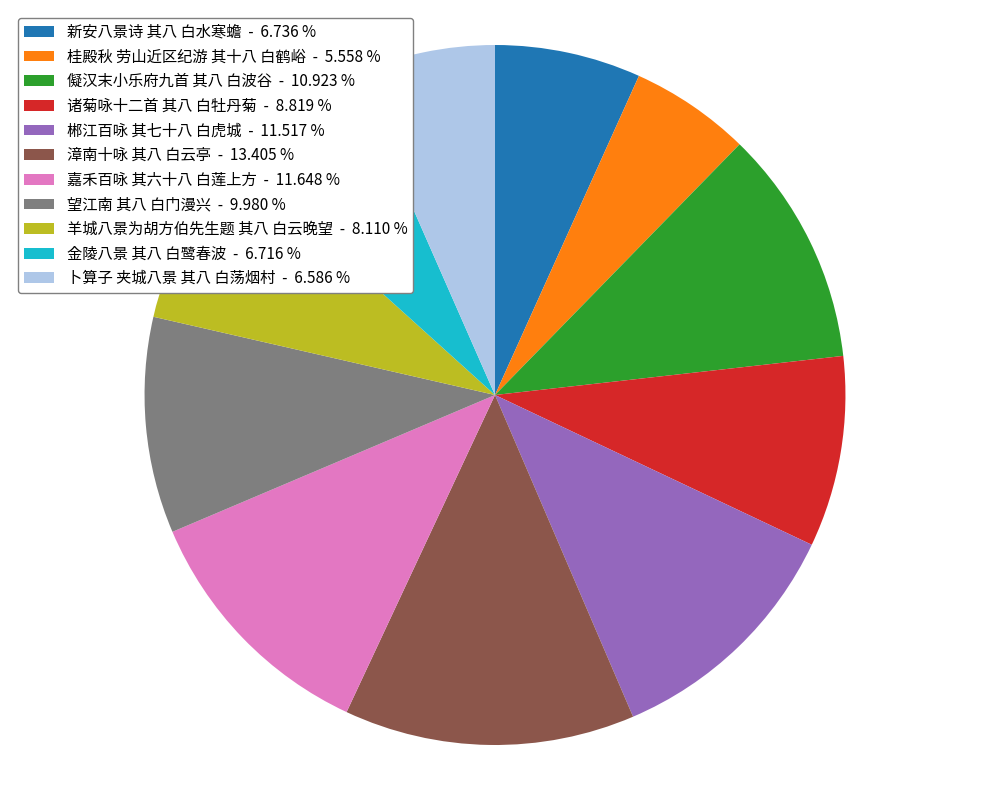

Which has a higher value, 桂殿秋 劳山近区纪游 其十八 白鹤峪 or 郴江百咏 其七十八 白虎城?

郴江百咏 其七十八 白虎城